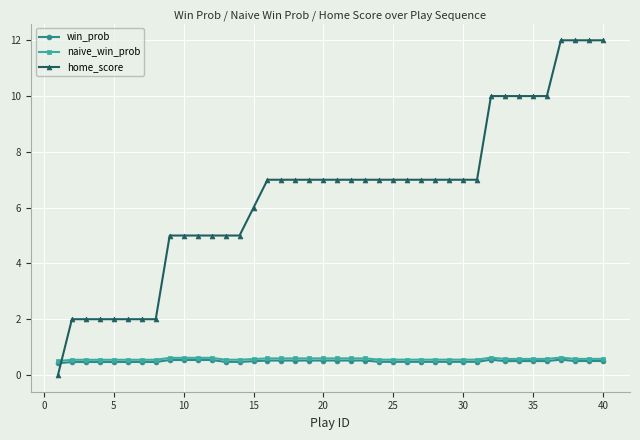

Which series has the largest total across all categories?

home_score